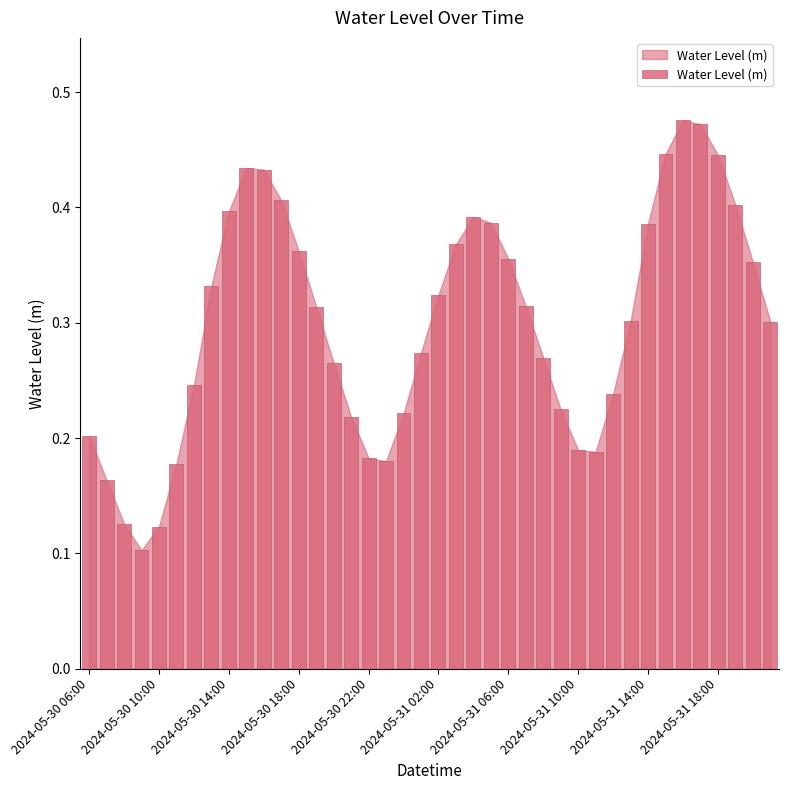

Count the values in the range 0 to 1.

40